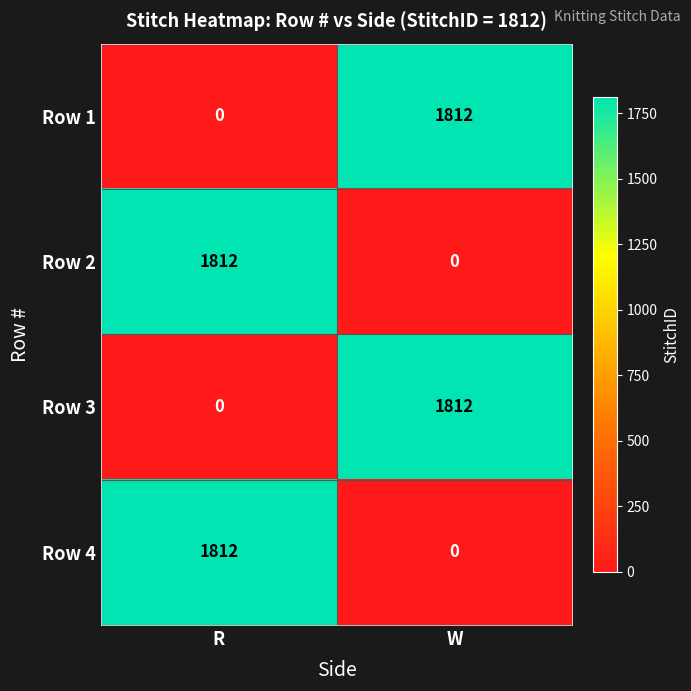

The value of Row 1 at R is 945. True or false?

False